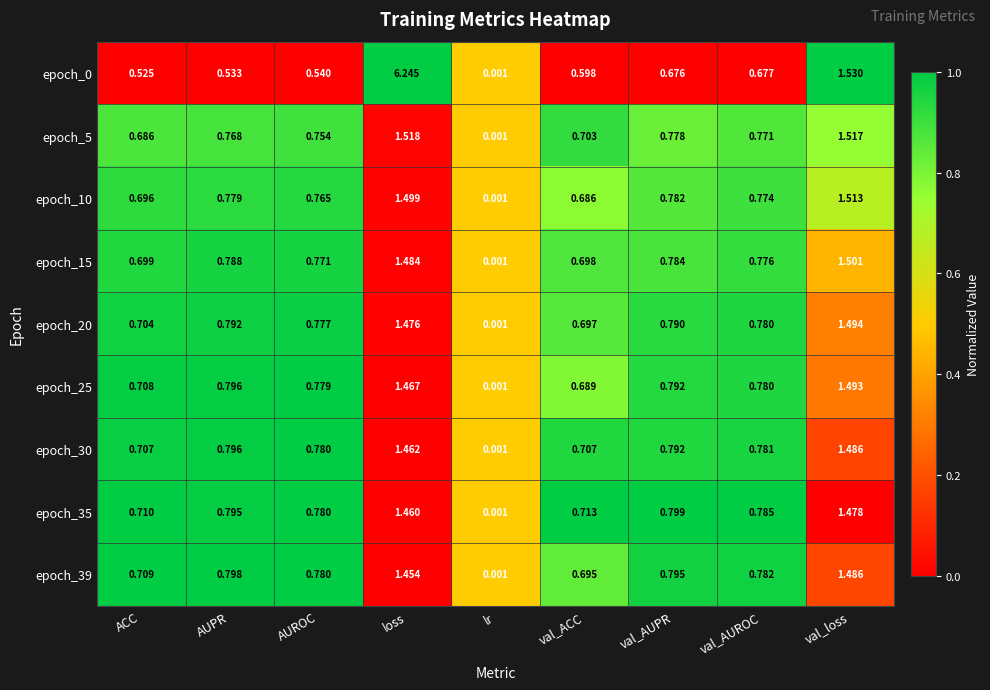

Rank the categories by epoch_35 value from lowest to highest.

lr, ACC, val_ACC, AUROC, val_AUROC, AUPR, val_AUPR, loss, val_loss